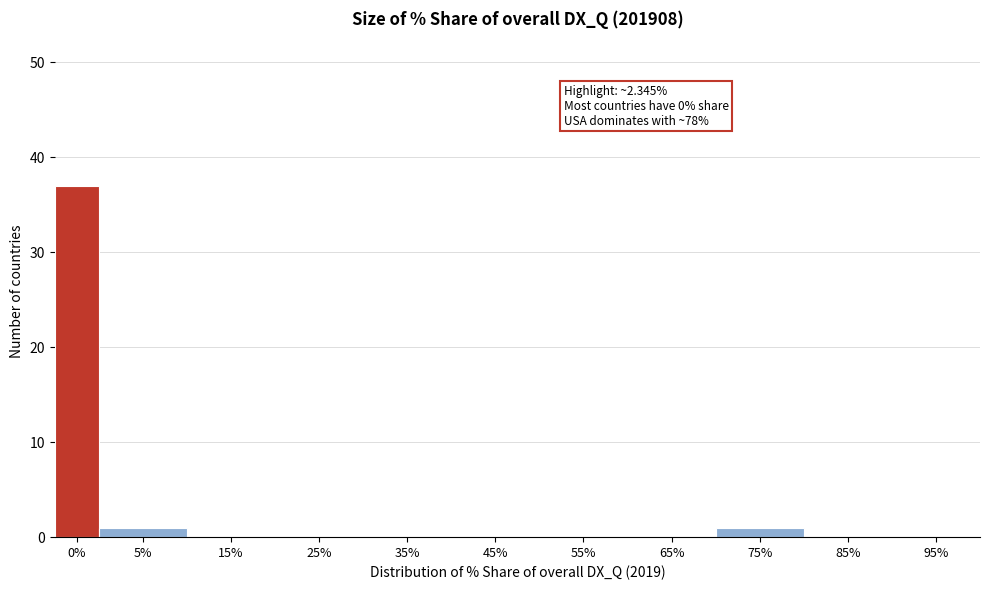

Reading left to right, transcribe all the data shown in this chart.

0%=37	5%=1	15%=0	25%=0	35%=0	45%=0	55%=0	65%=0	75%=1	85%=0	95%=0